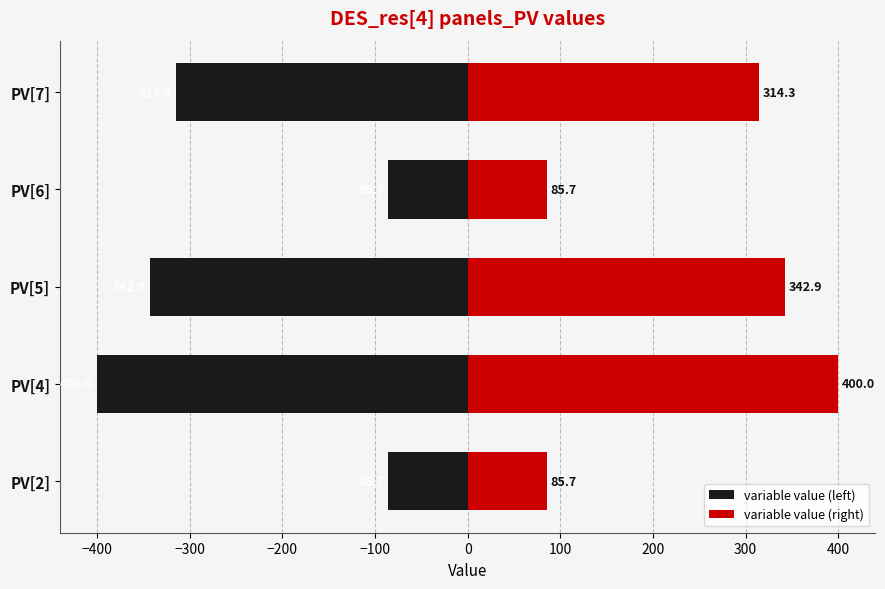

What is the smallest value displayed?

-400.0